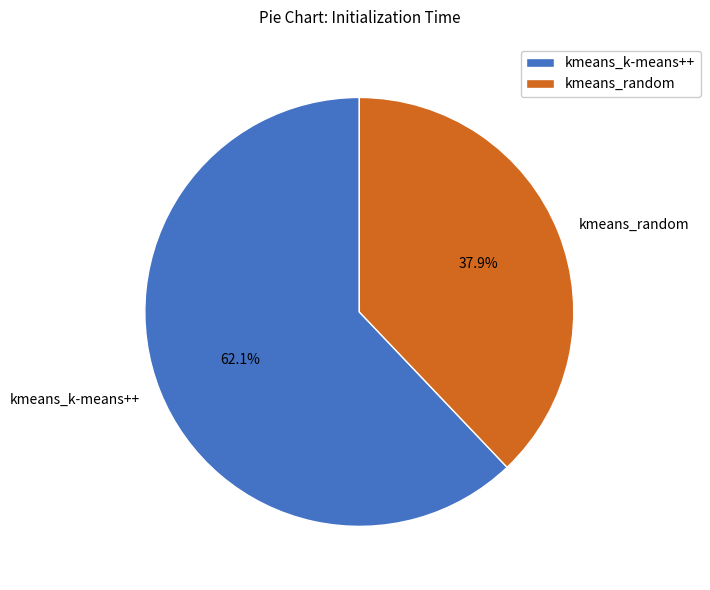

To the nearest percent, what is the difference between the largest and smallest slice percentages?

24%